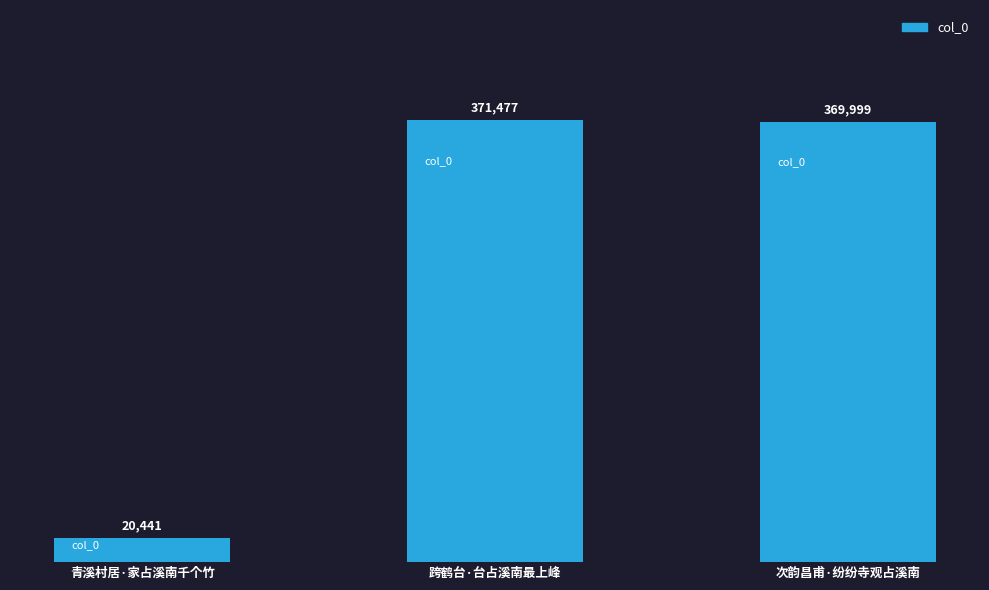

What is the value of the 3rd bar from the left?

369999